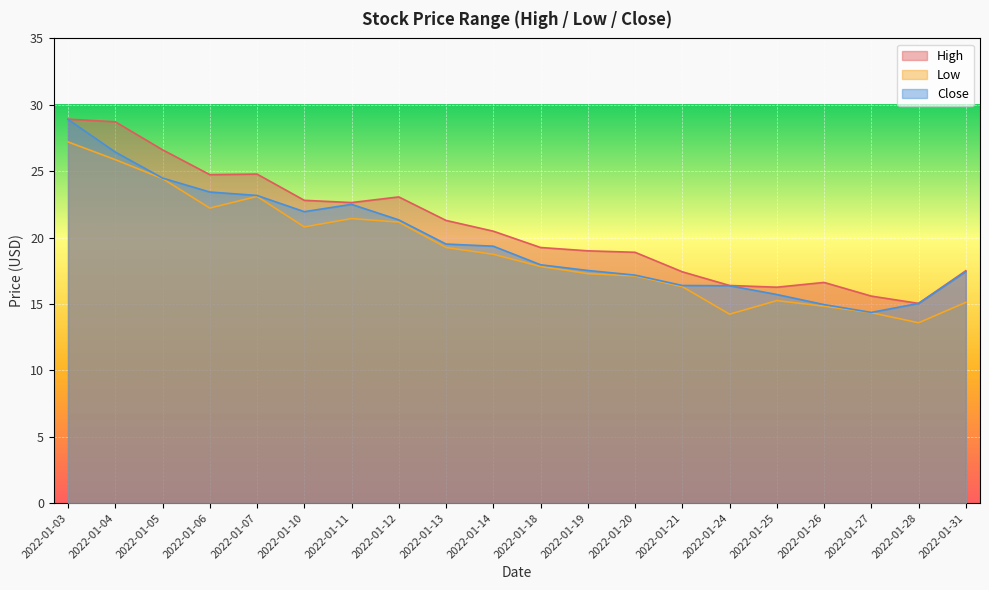

How many series are shown in this chart?

3